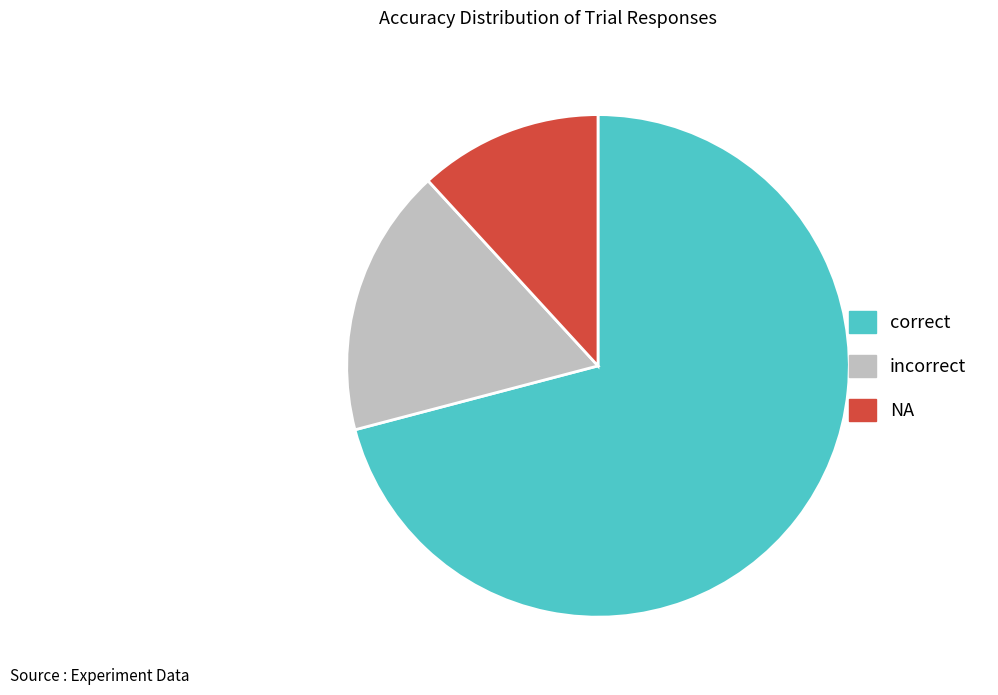

True or false: correct accounts for 71% of the total.

True